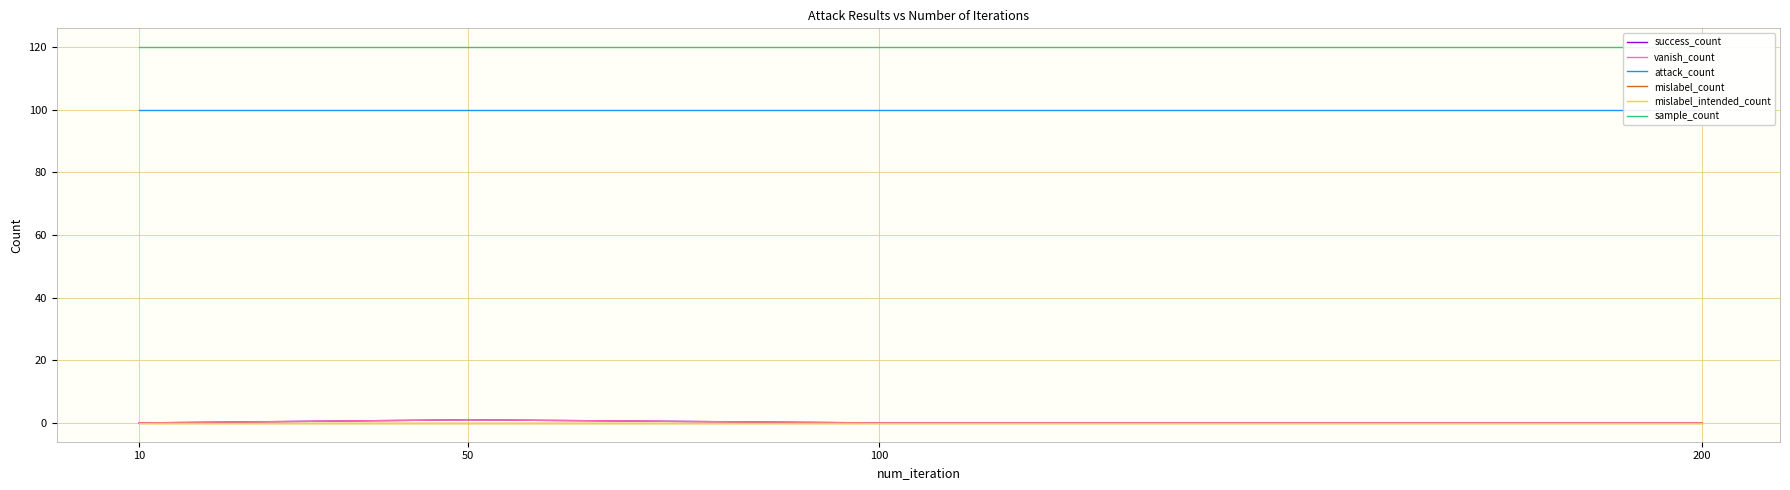

How many data points does each series have?

4